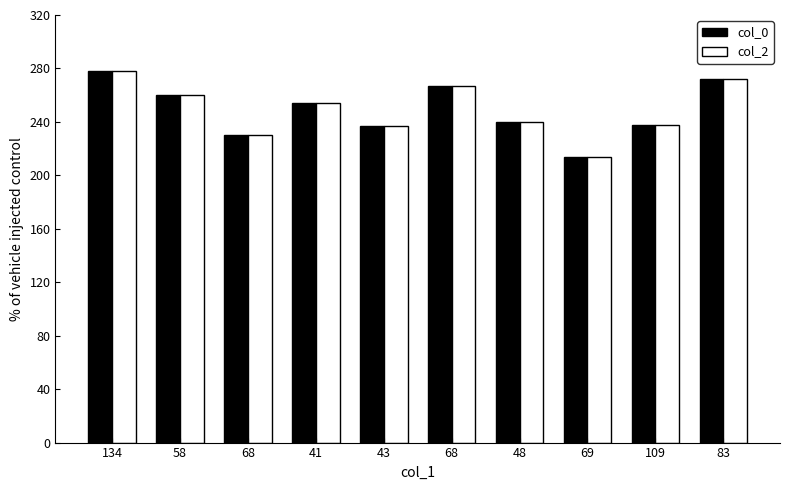

What are all the series names shown in the legend?

col_0, col_2